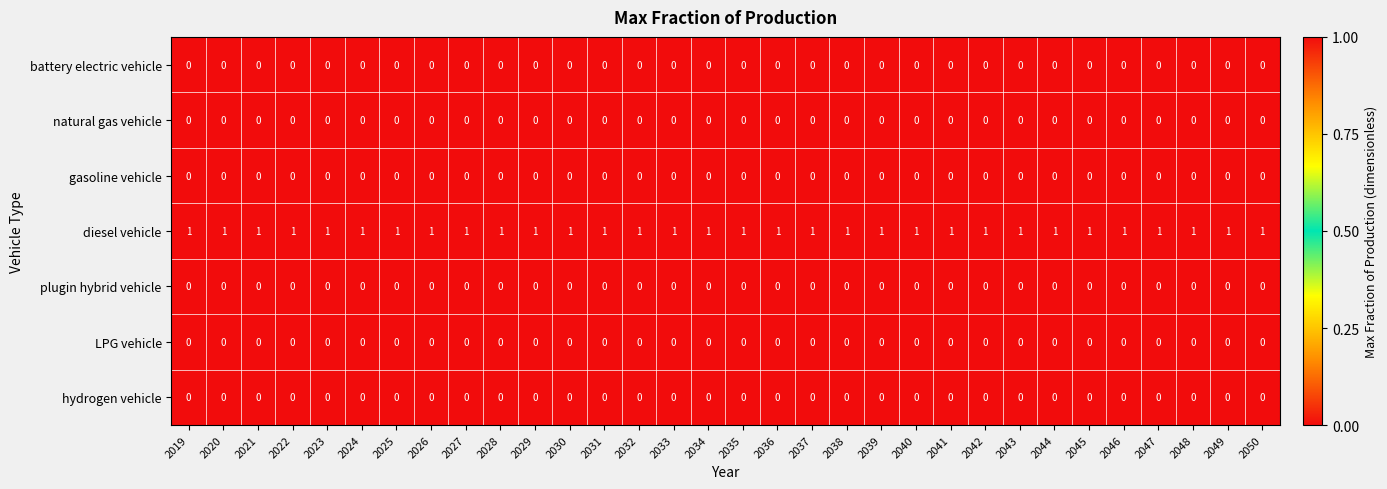

Is it true that hydrogen vehicle equals 0 at 2040?

True